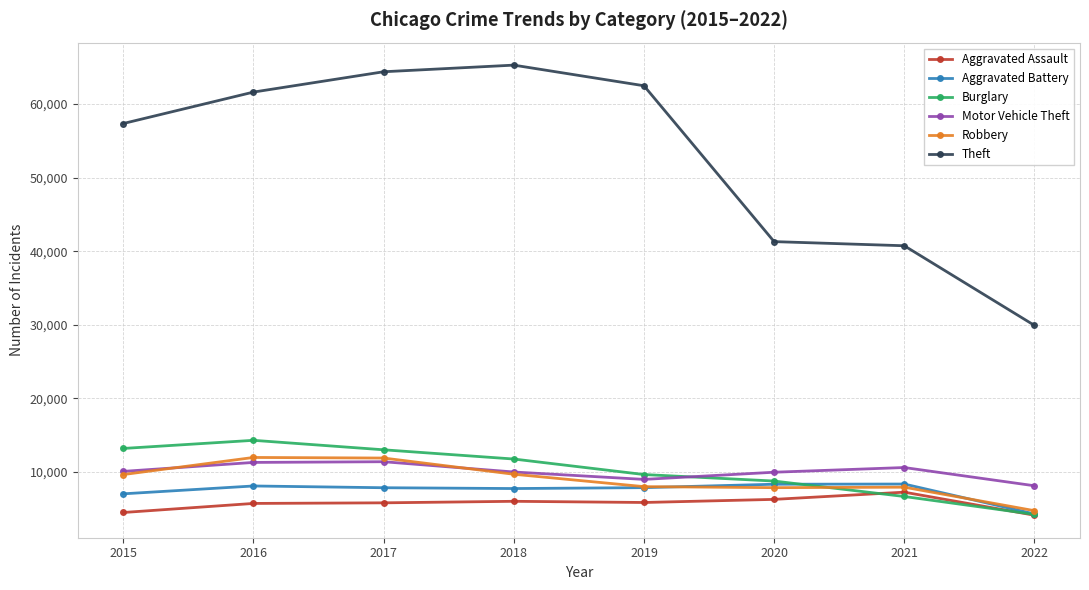

At how many categories does at least one series exceed 12861?

8